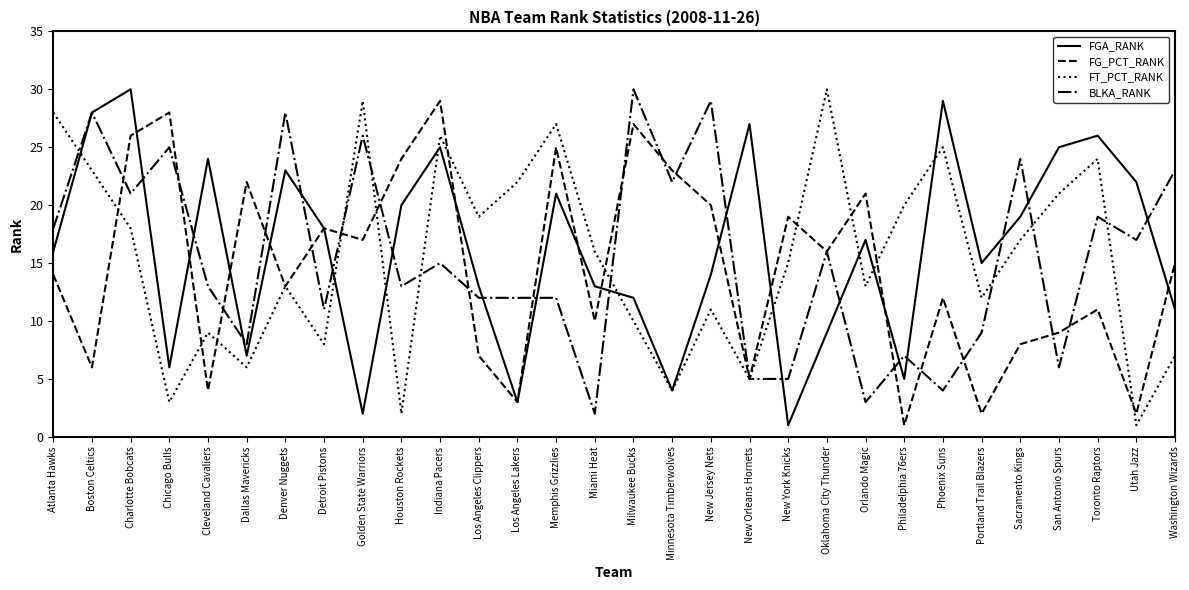

The FT_PCT_RANK series shows 25 at New York Knicks. True or false?

False